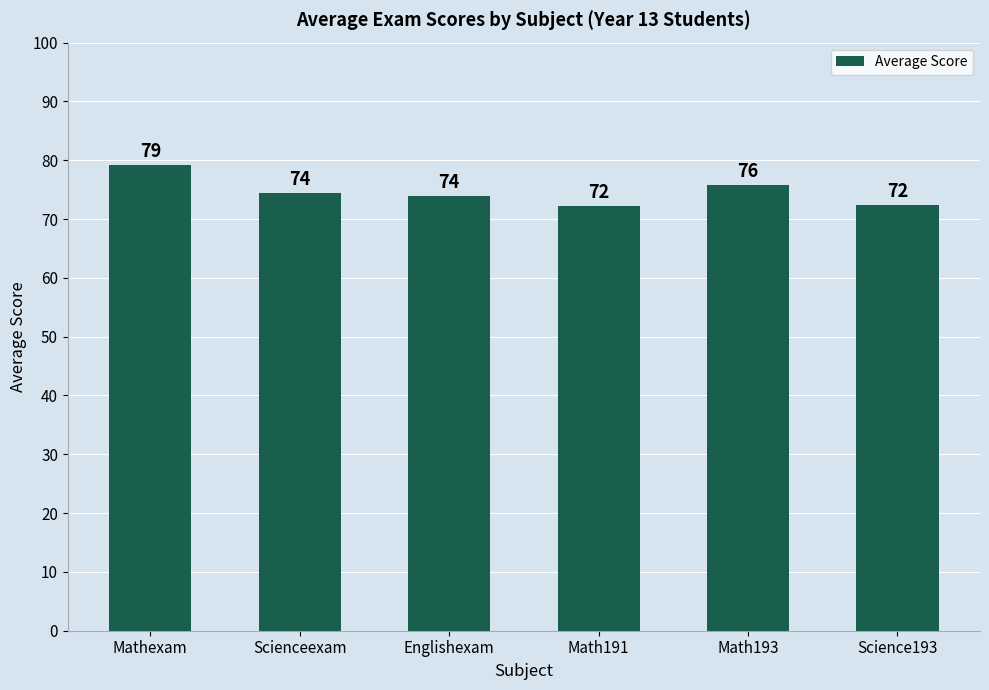

What is the greatest value displayed?

79.2